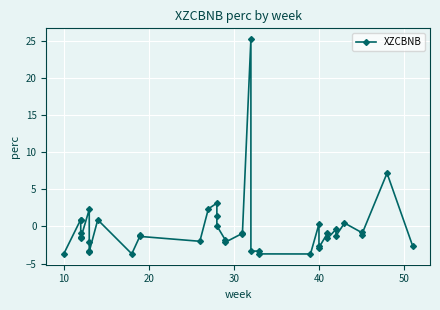

How many positive values are there?

12